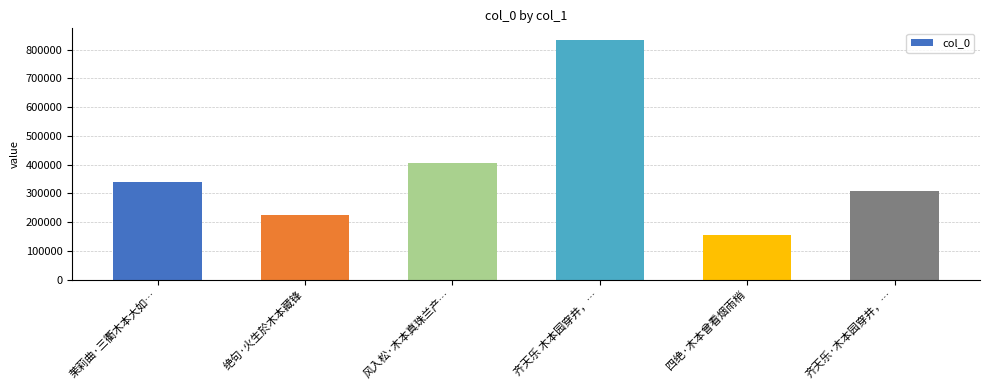

Is it true that the value at 茉莉曲·三衢木本大如… is 341095?

True